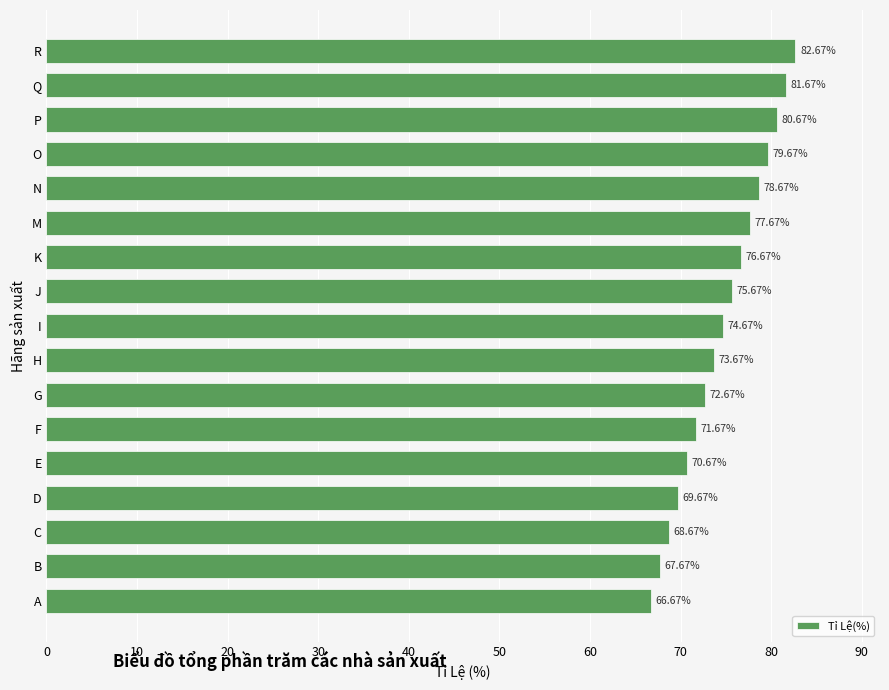

Which category has the highest value across all series?

R